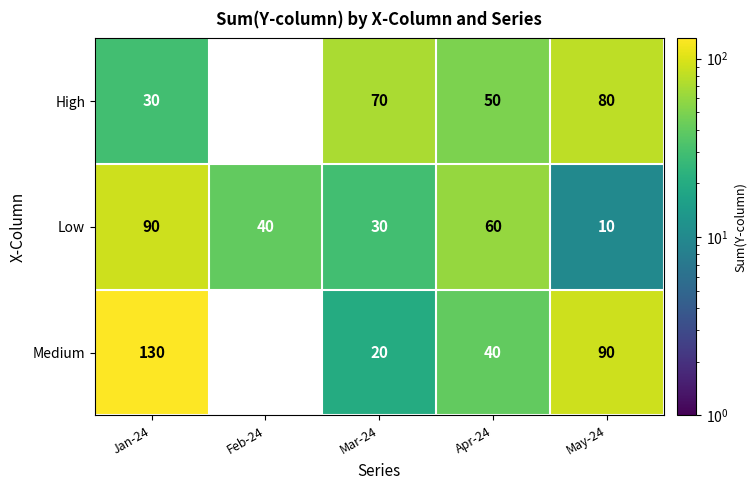

What is the total value across all series at May-24?

180